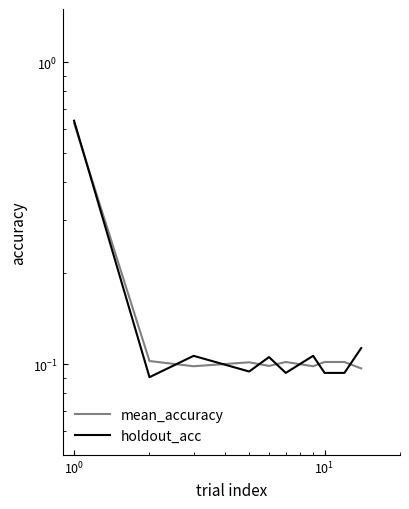

How many categories are shown in the chart?

11